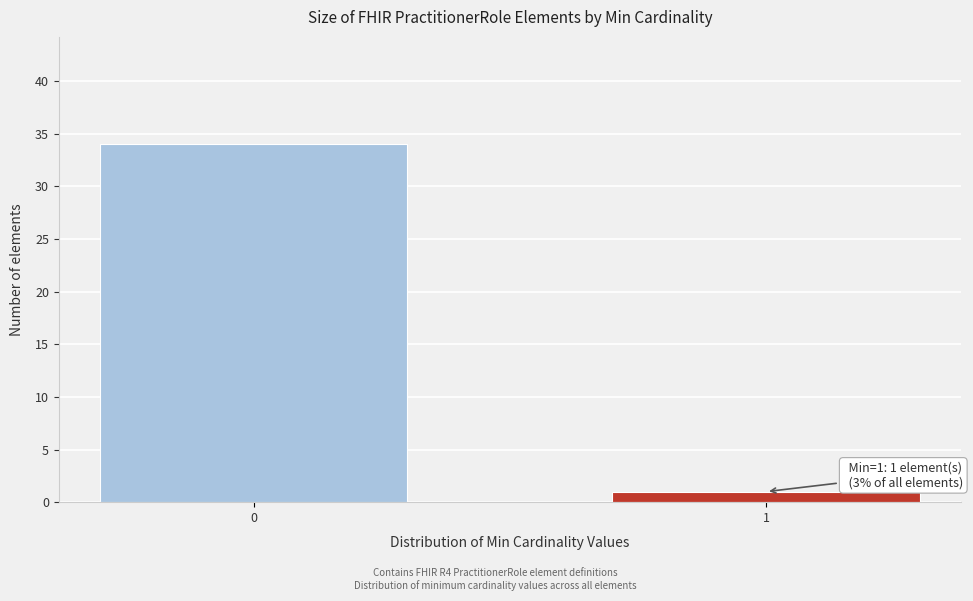

Reading left to right, transcribe all the data shown in this chart.

34	1